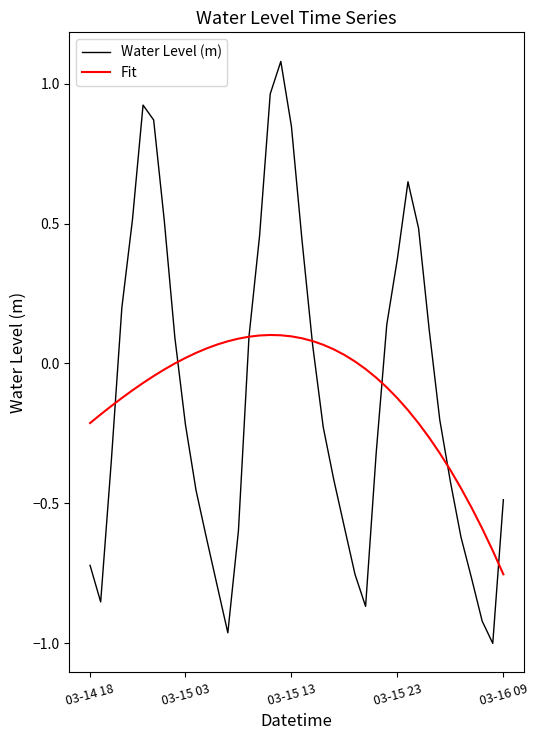

What is the highest value of the Water Level (m) series?

1.1